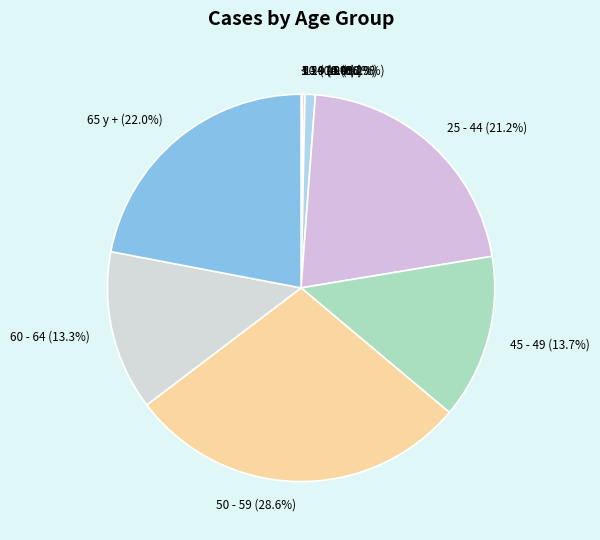

Which slice is the largest?

50 - 59